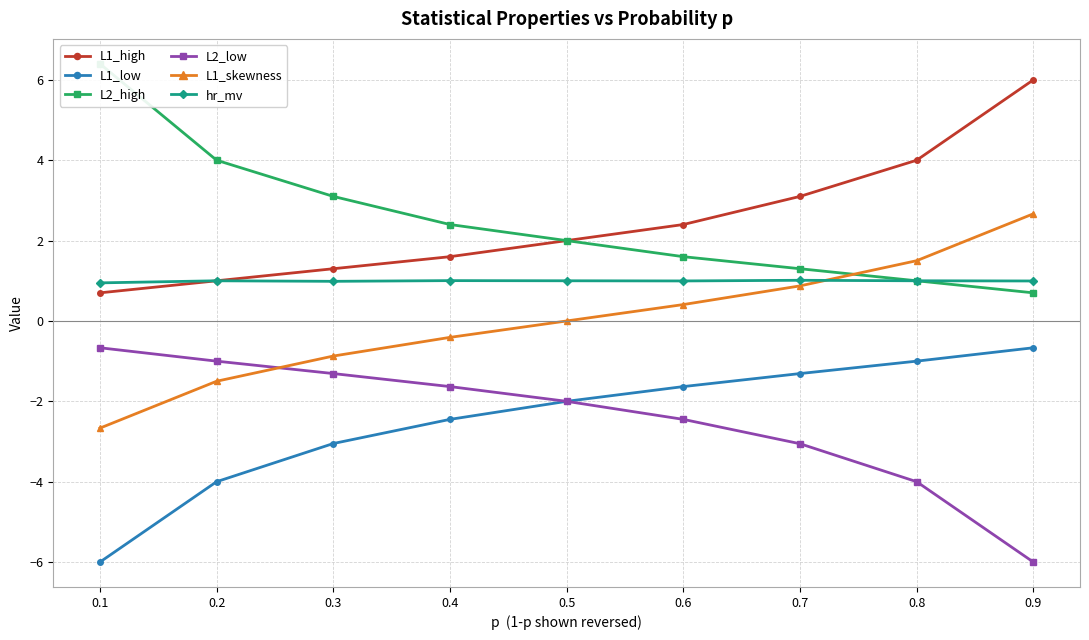

What are all the series names shown in the legend?

L1_high, L1_low, L2_high, L2_low, L1_skewness, hr_mv